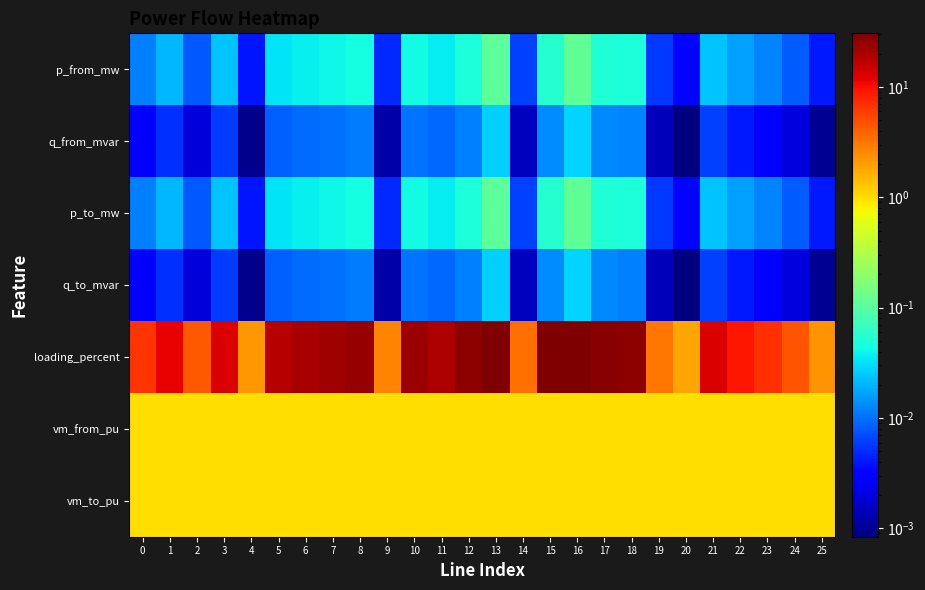

Which series has the widest spread of values?

loading_percent